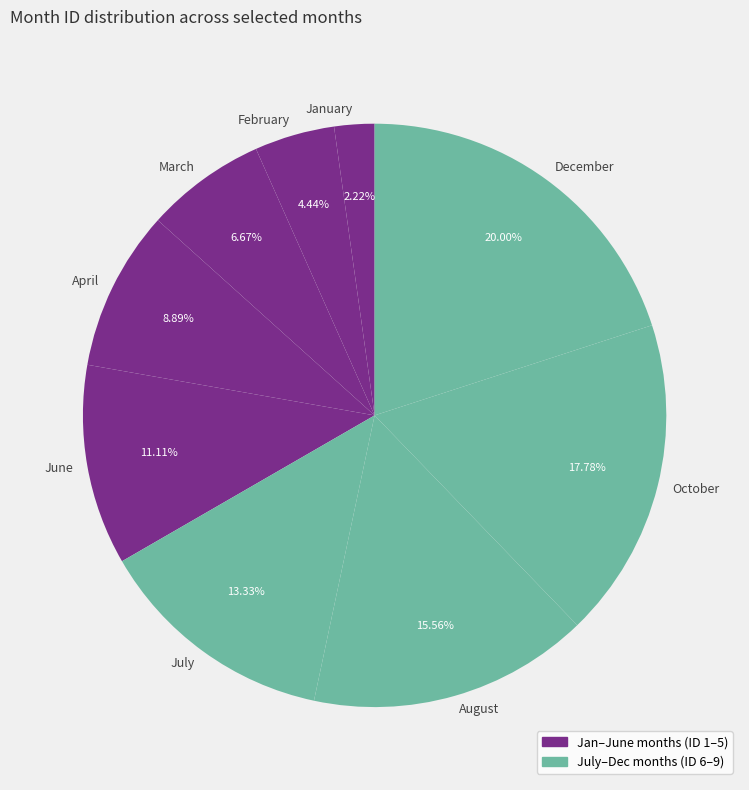

What is the smallest slice in the pie chart?

January